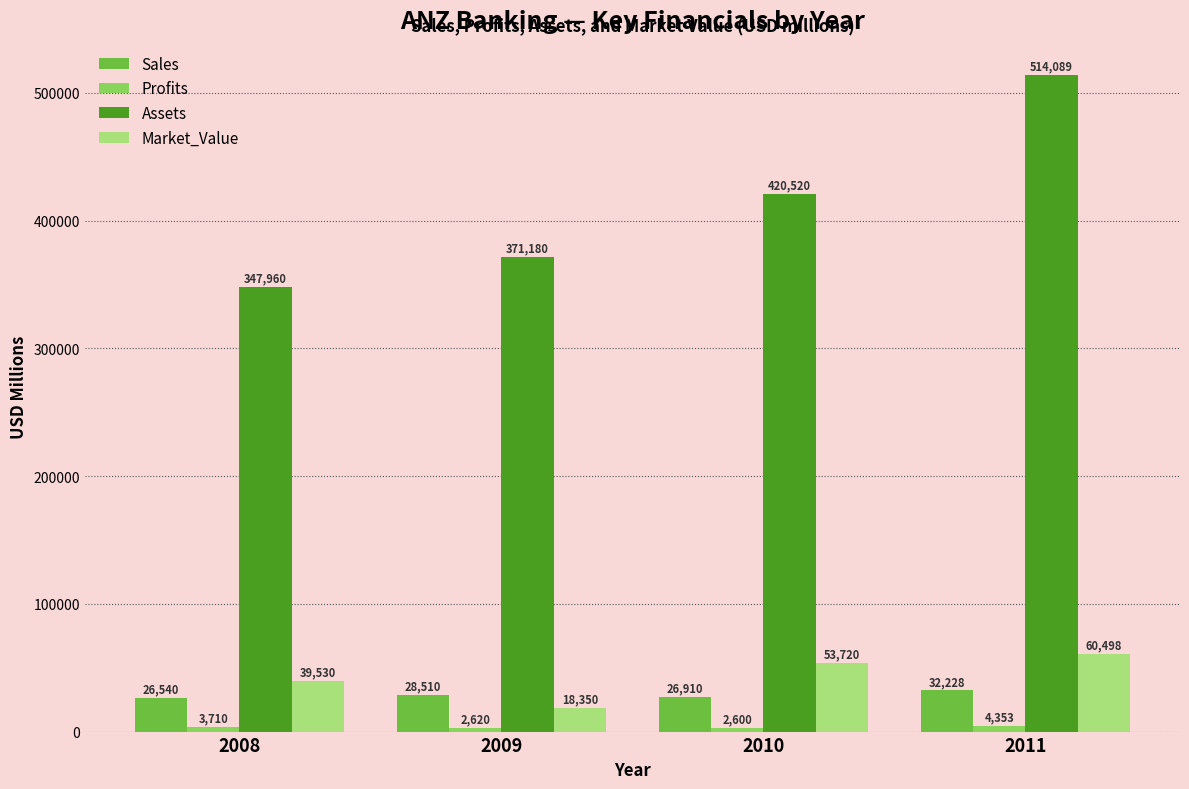

Which label corresponds to the largest value in the chart?

2011